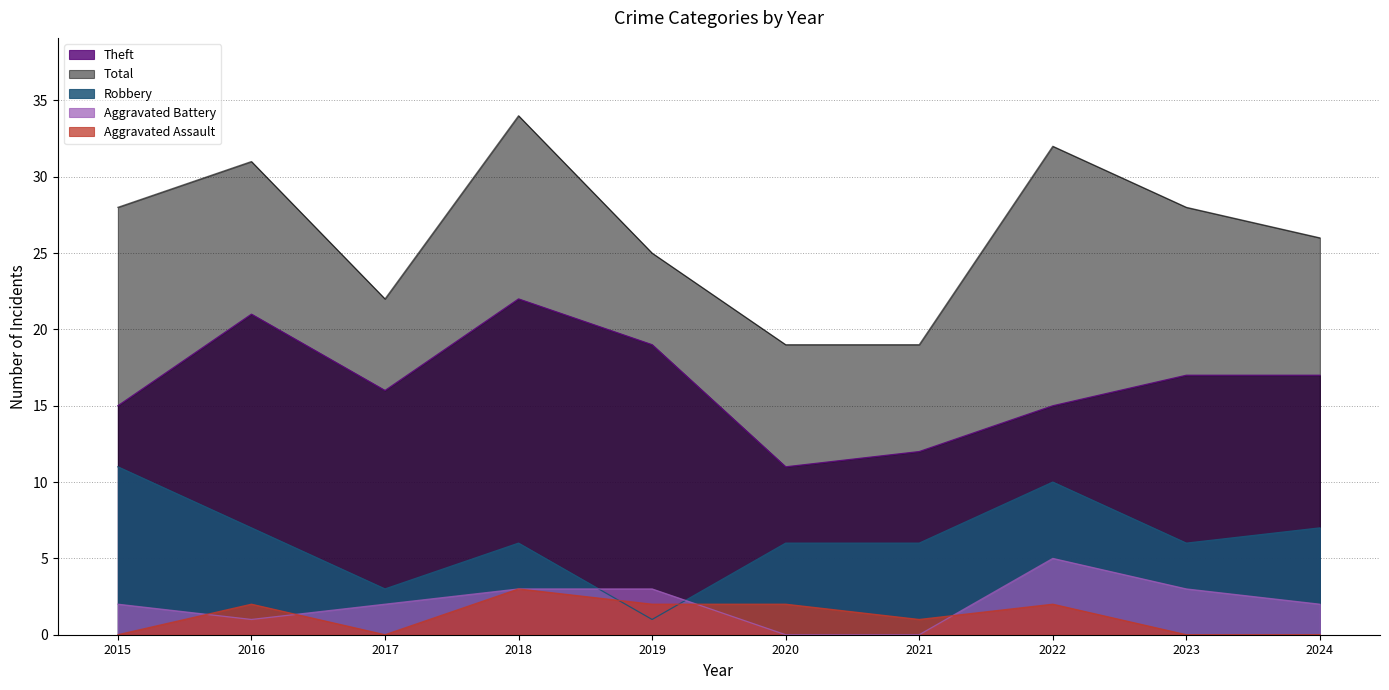

How many values in the Total series exceed 28?

3